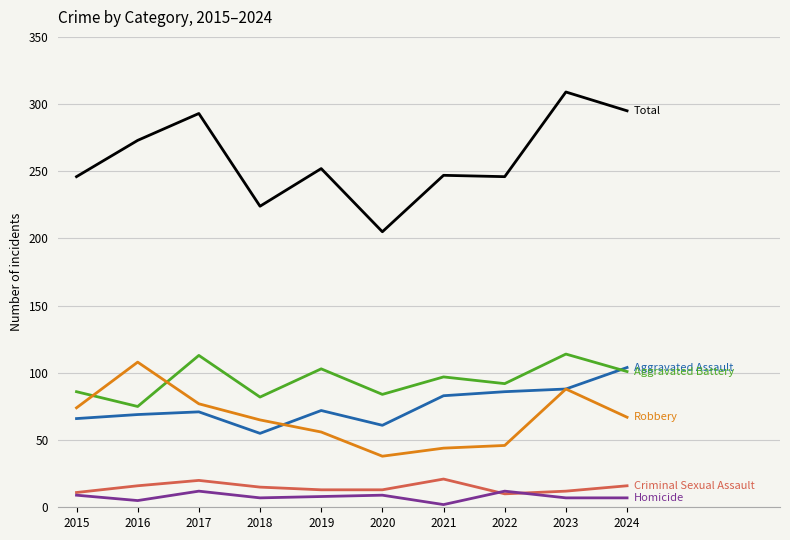

Which category has the highest value across all series?

2023